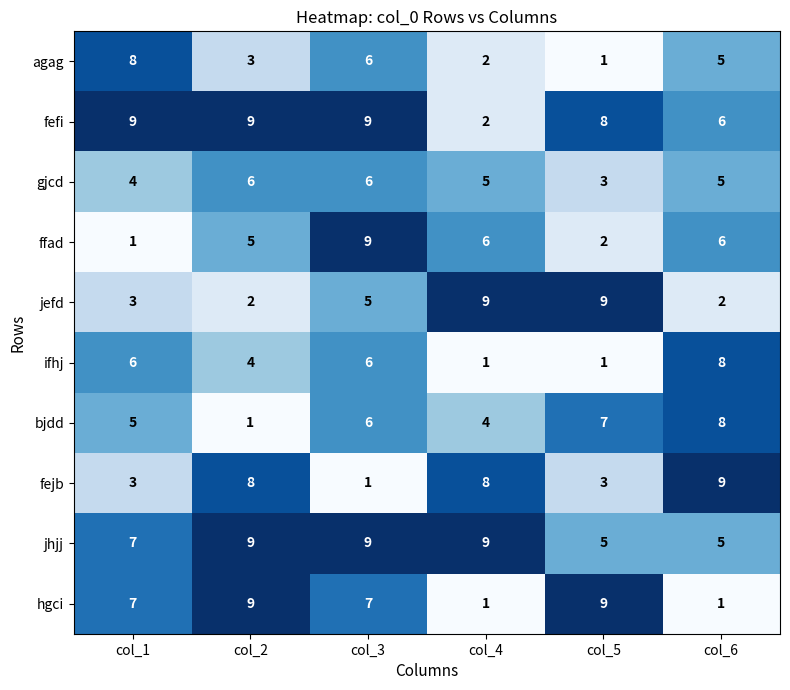

Where is jhjj nearest to the value 7?

col_1